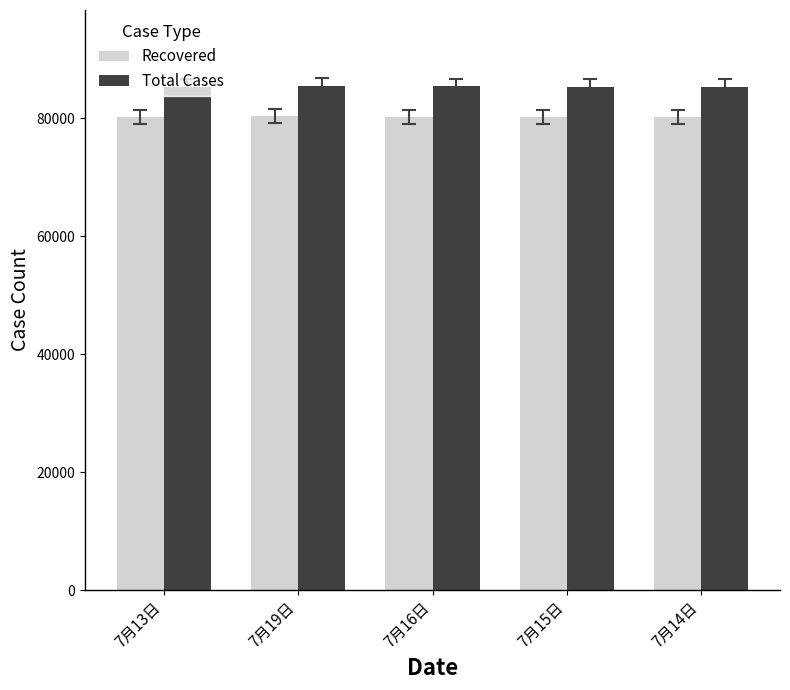

The Total Cases series shows 54332 at 7月15日. True or false?

False